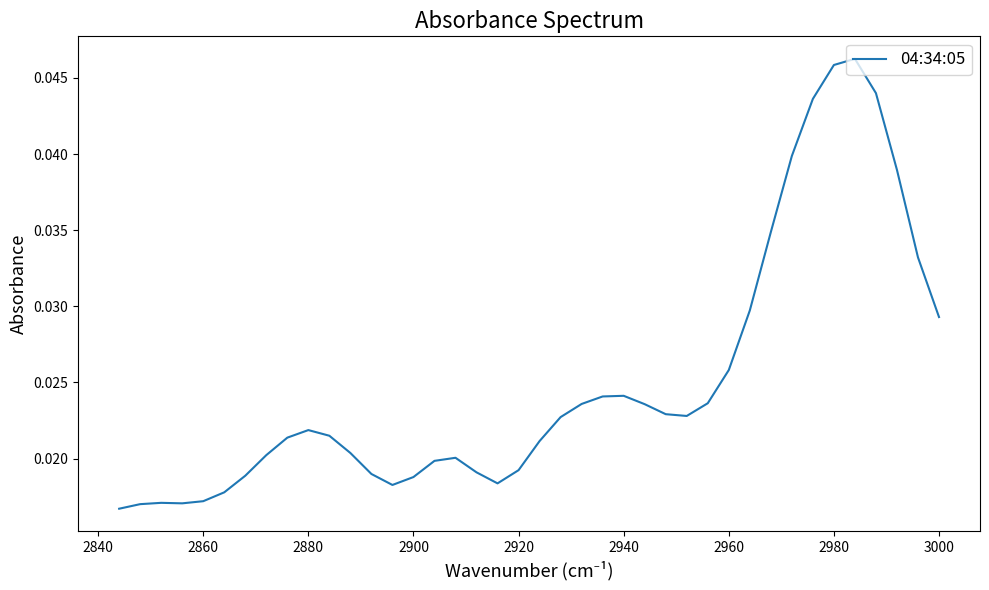

True or false: there are more than 2 points higher than both neighbors.

True